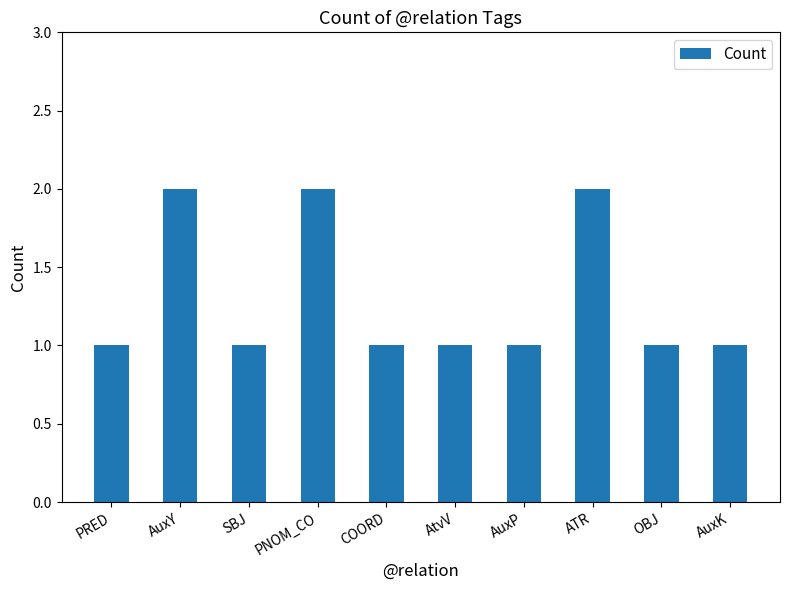

Reading right to left, what are all the values shown in this chart?

1	1	2	1	1	1	2	1	2	1